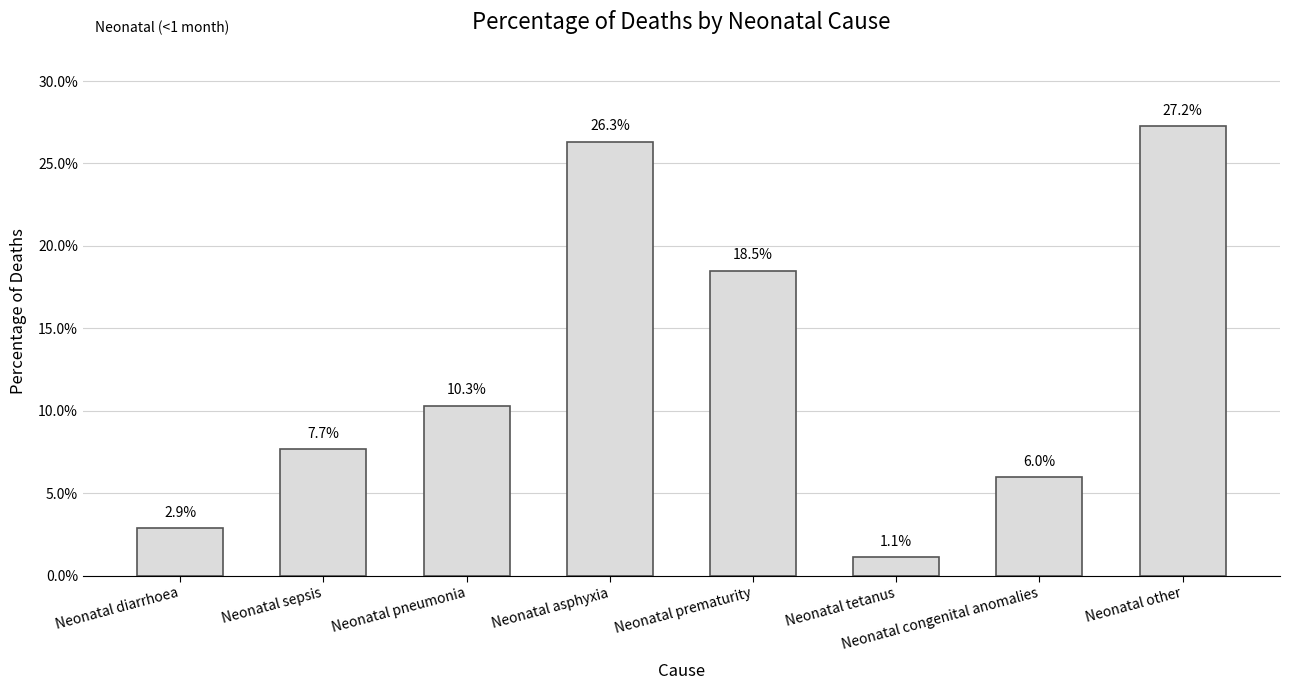

Reading left to right, list all the values displayed in this chart.

Neonatal diarrhoea=0.0	Neonatal sepsis=0.1	Neonatal pneumonia=0.1	Neonatal asphyxia=0.3	Neonatal prematurity=0.2	Neonatal tetanus=0.0	Neonatal congenital anomalies=0.1	Neonatal other=0.3